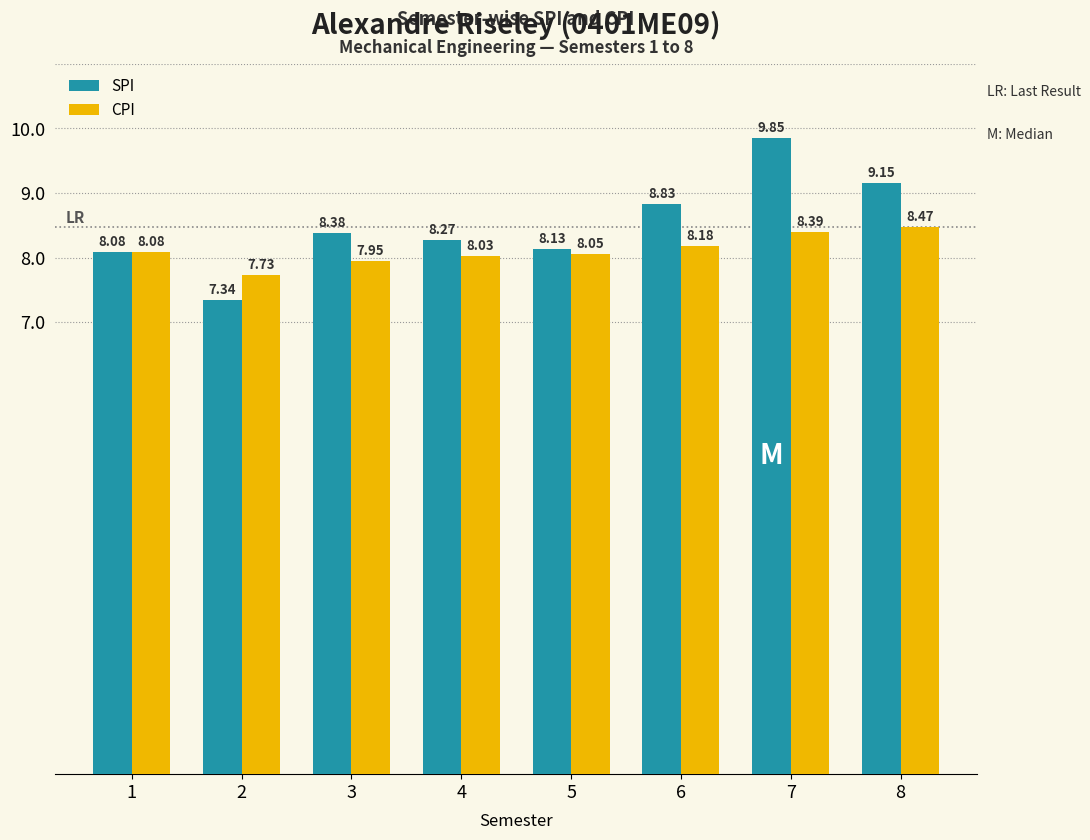

How many bars are there in each group?

2